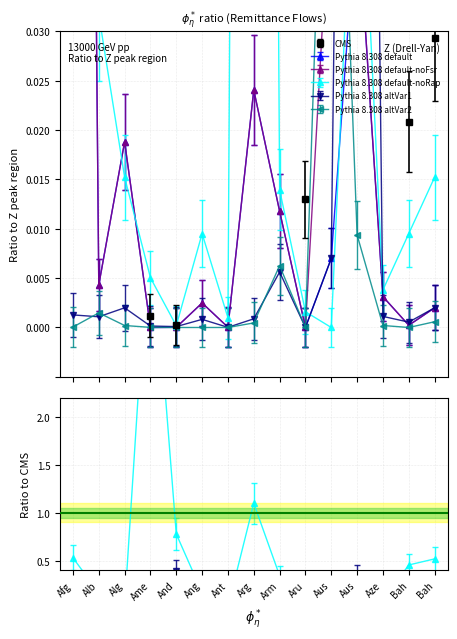

What position from the right is Azerbaijan?

3